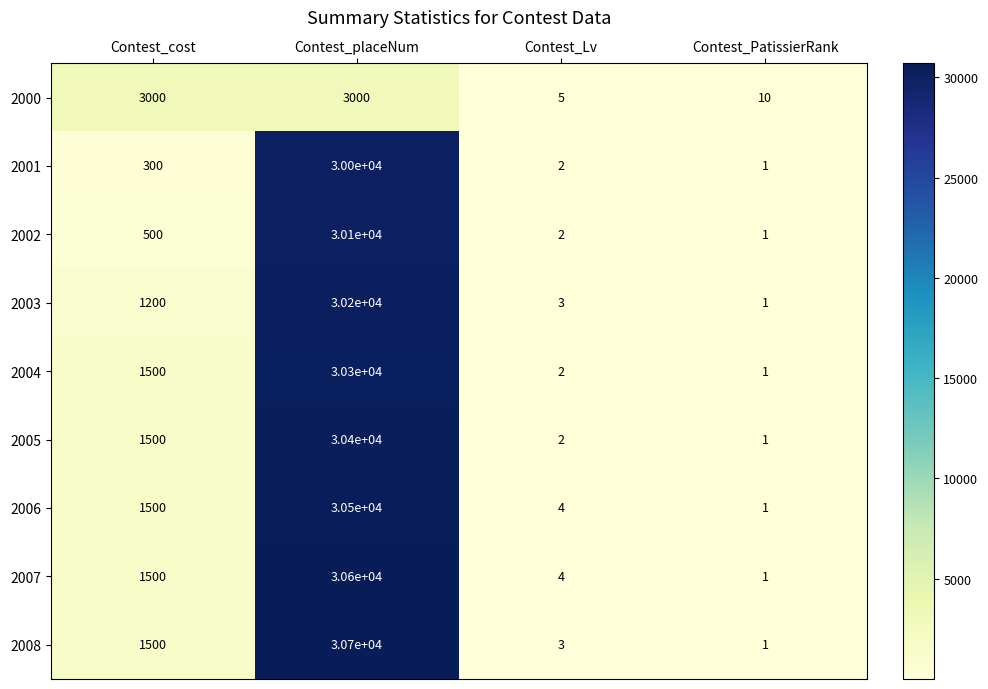

Is it true that 2006 equals 1 at Contest_PatissierRank?

True